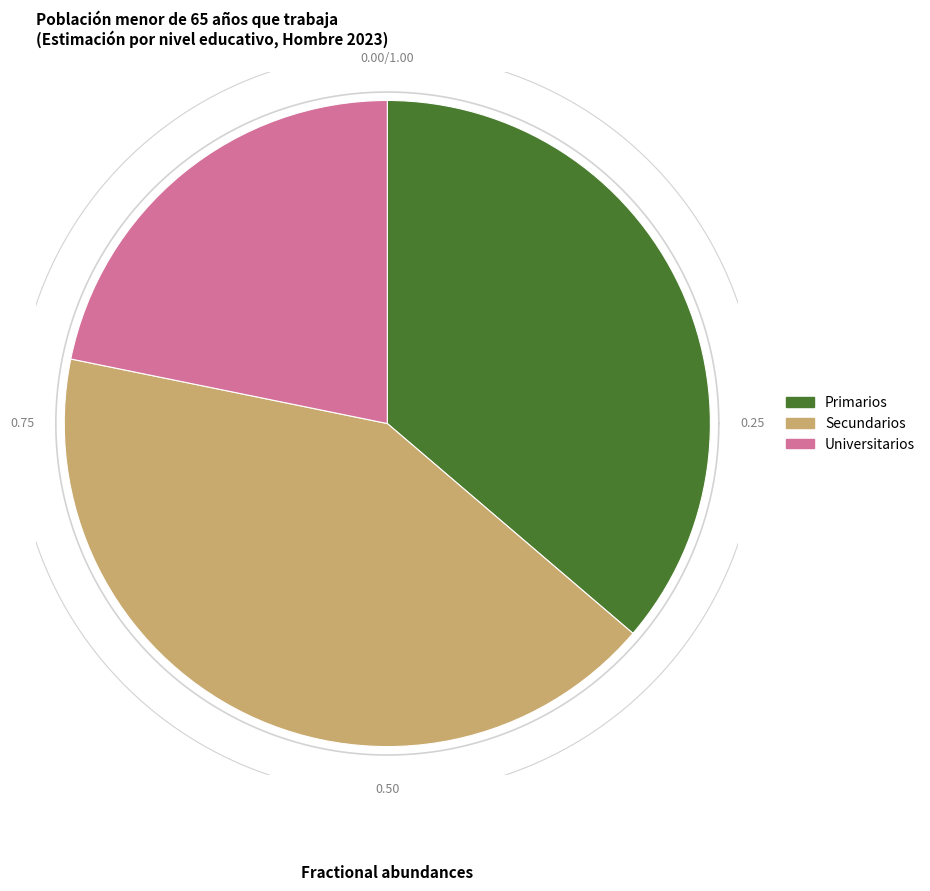

What percentage is NOT represented by Secundarios?

58.1%